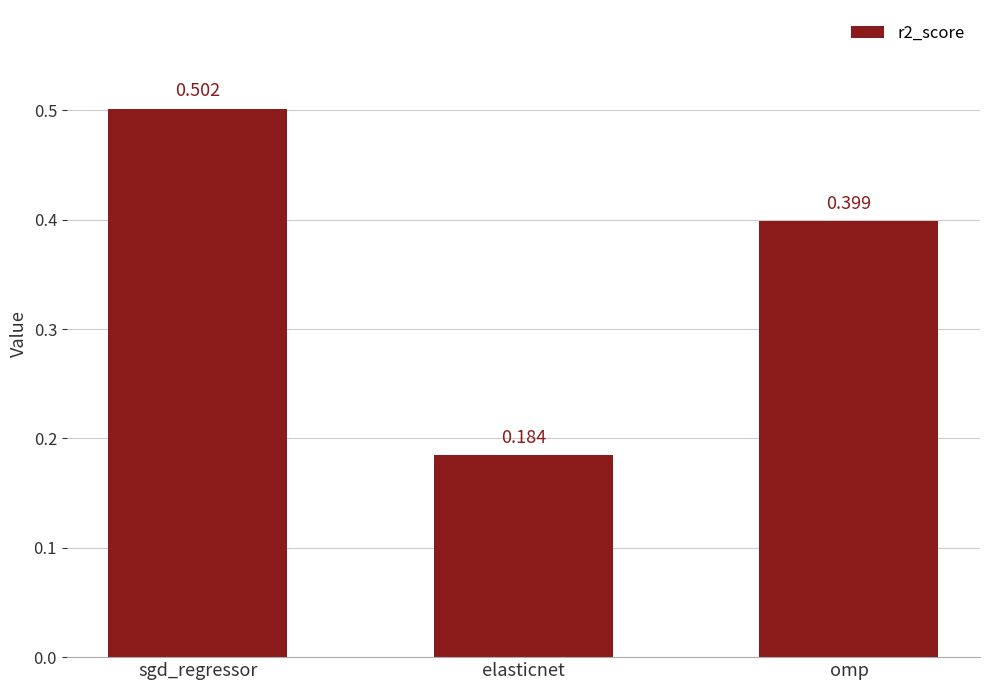

Count the number of categories in the chart.

3